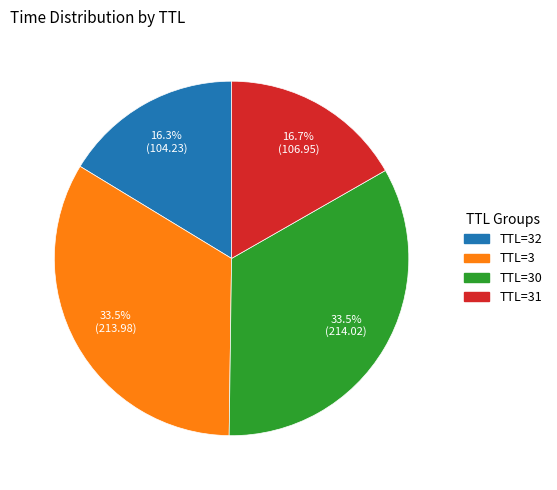

Does any single category account for the majority?

No